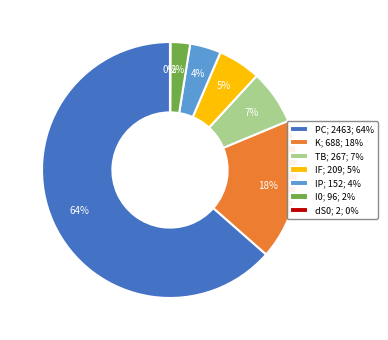

To the nearest percent, what percentage of the pie is IP?

4%